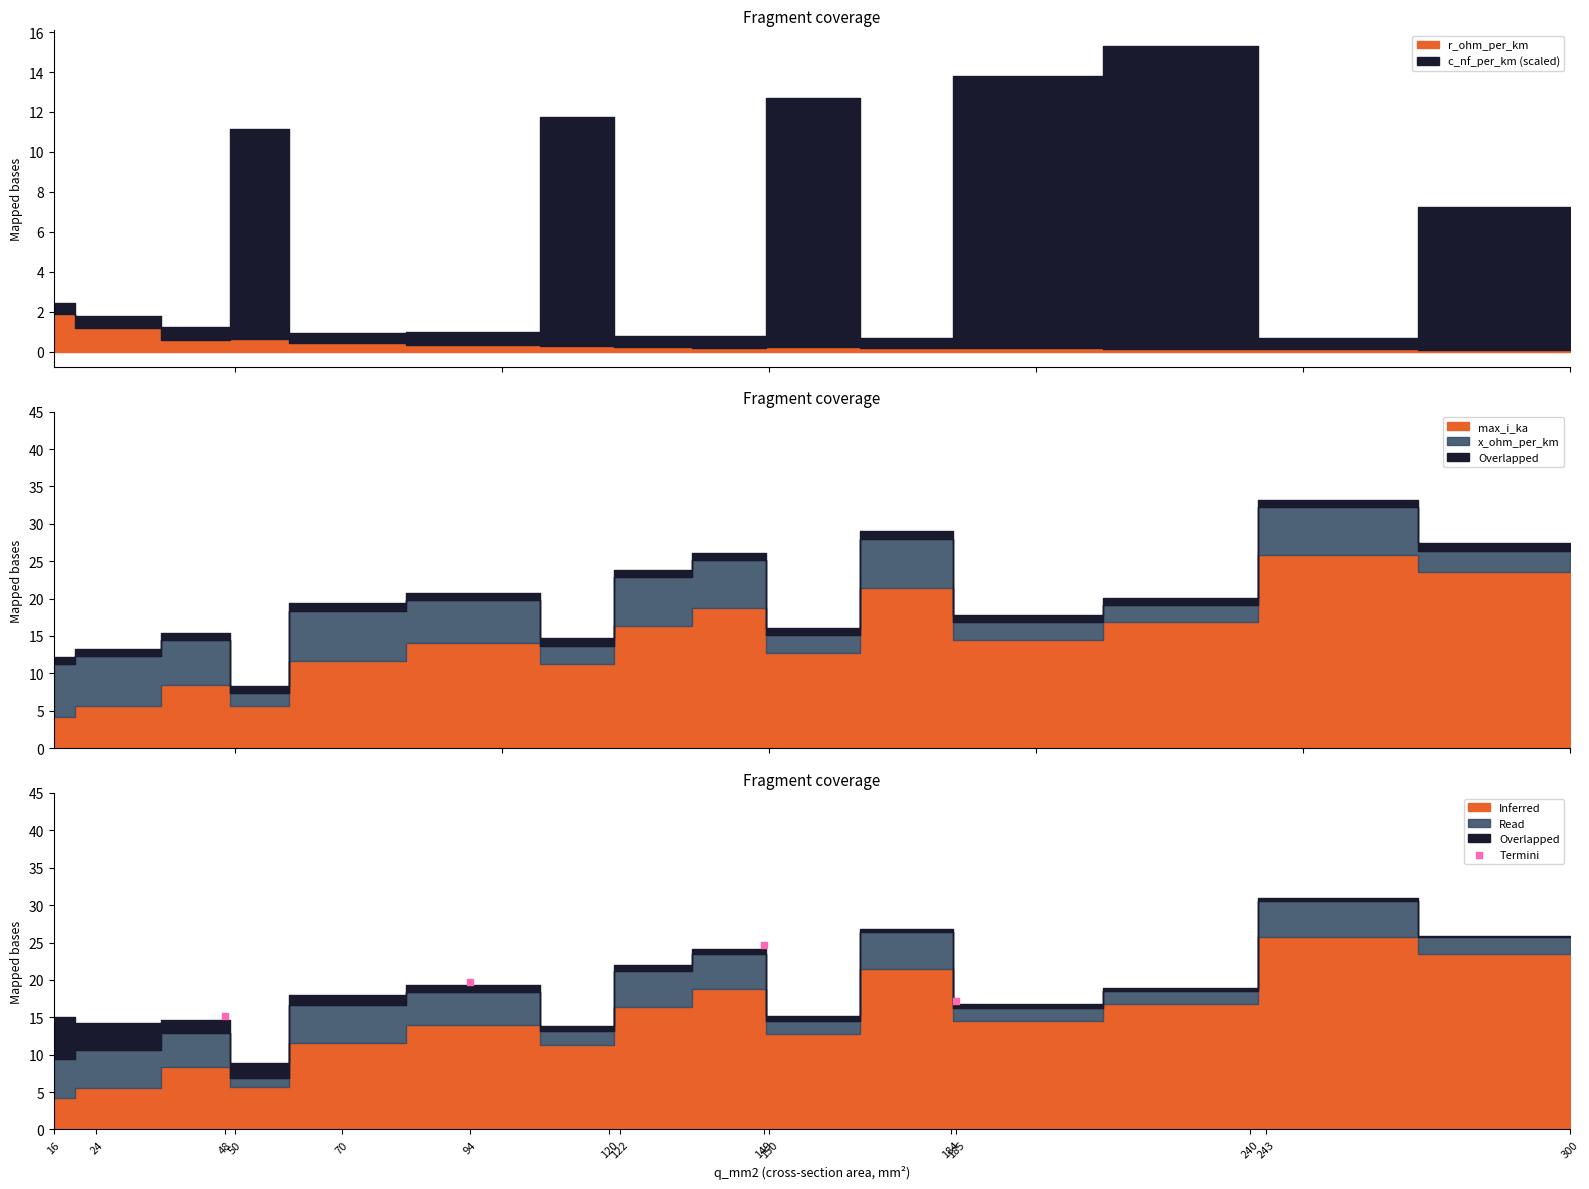

Between 185 and 94, which is larger?

94